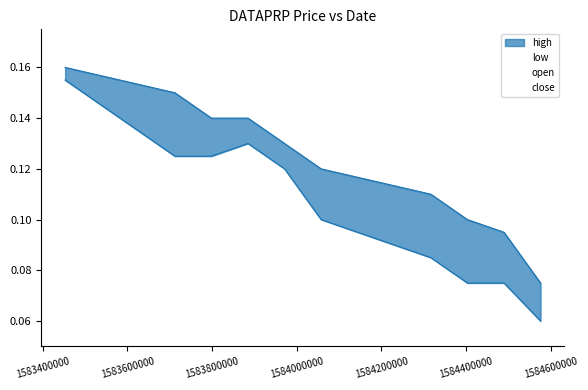

What is the difference between the maximum and minimum values in the low series?

0.1